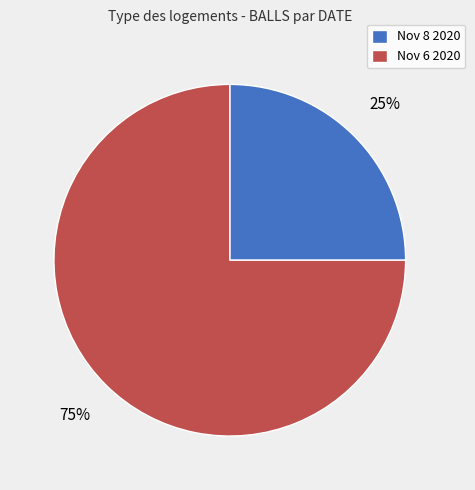

Do Nov 8 2020 and Nov 6 2020 together represent more than half of the pie?

Yes